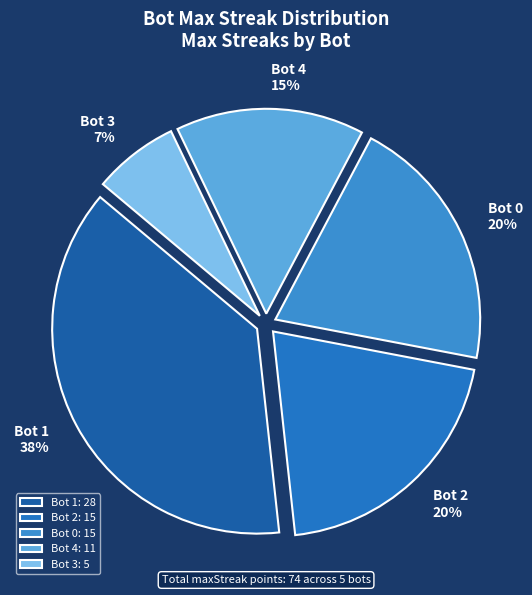

The Bot 4 slice represents 6% of the pie. True or false?

False